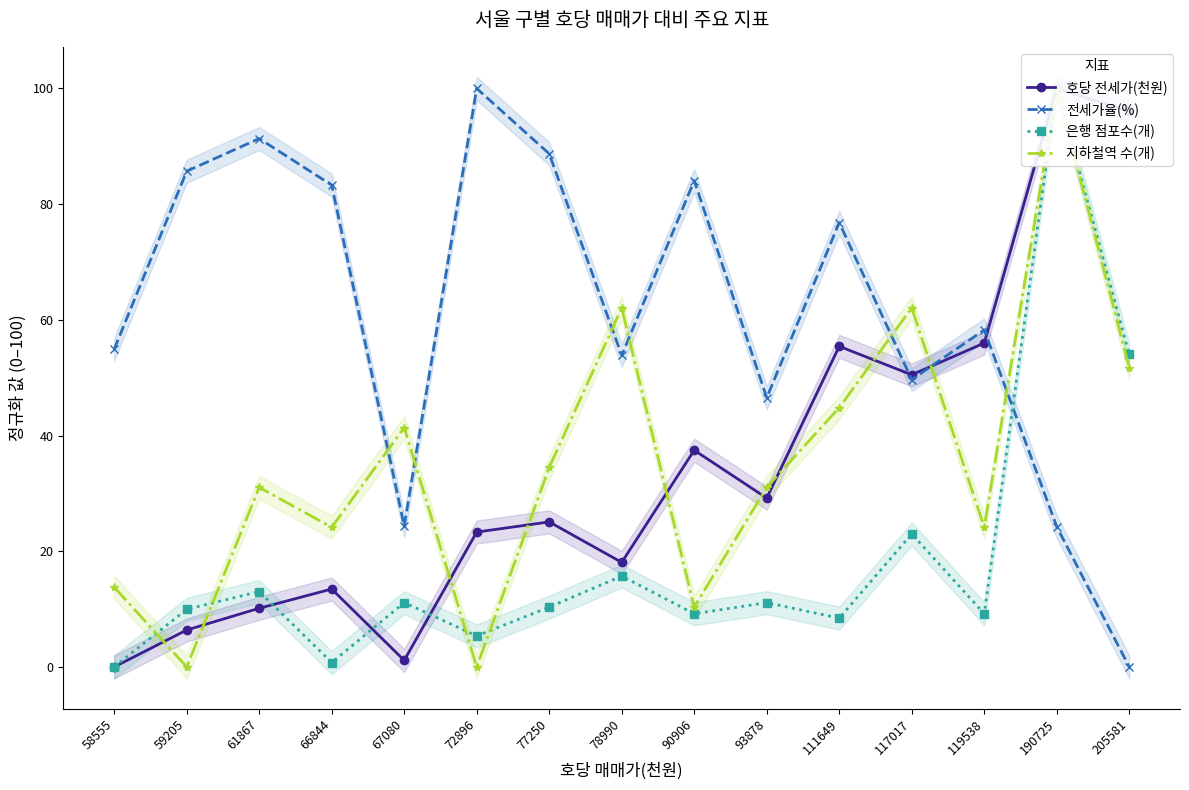

At which label does 지하철역 수(개) first exceed 31?

61867